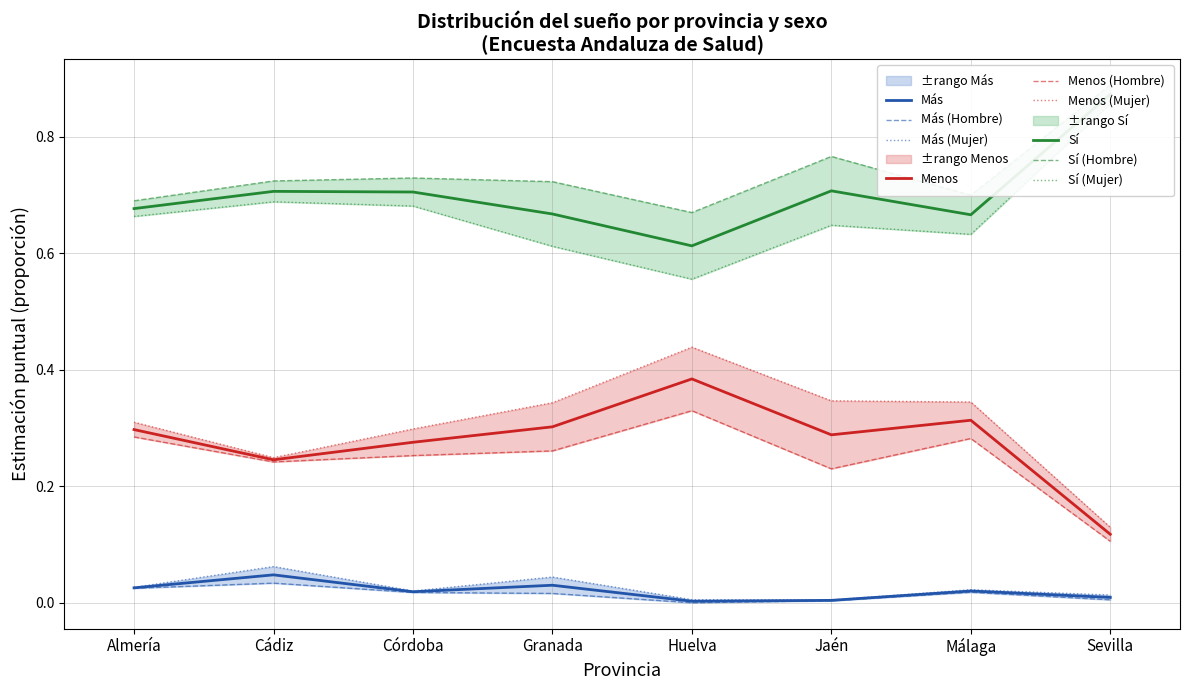

Which label corresponds to the smallest value in the chart?

Huelva